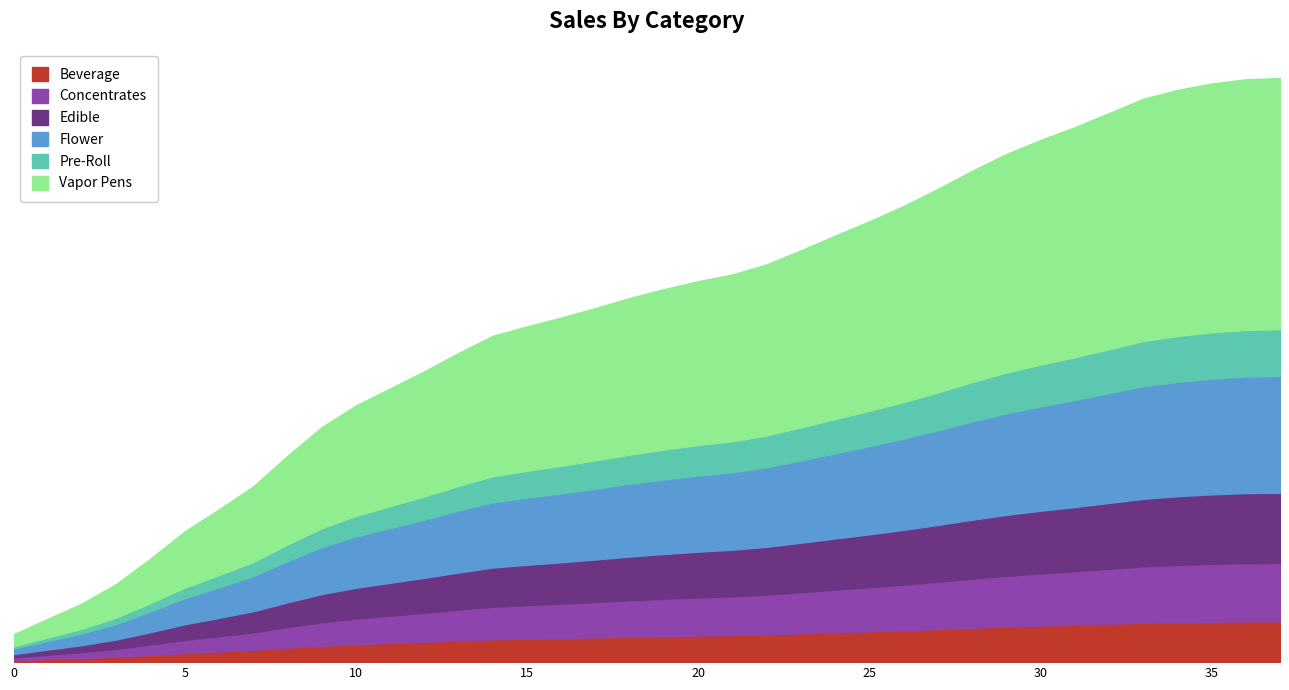

True or false: the data shows 1006 at 31.

False